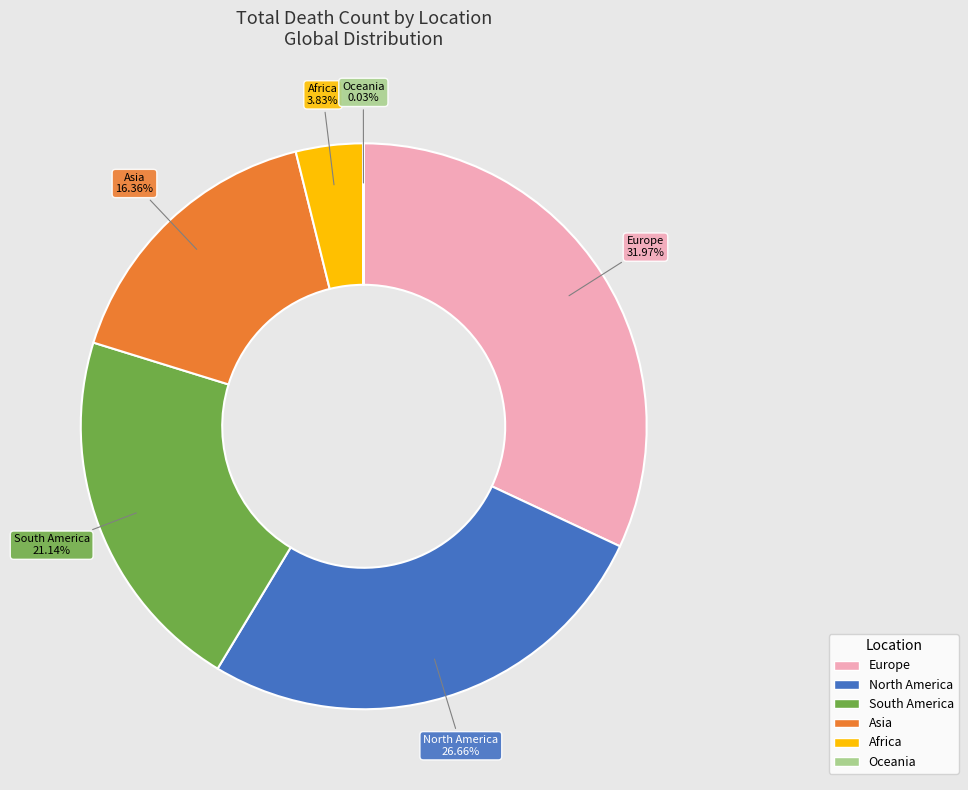

Does any single category account for the majority?

No